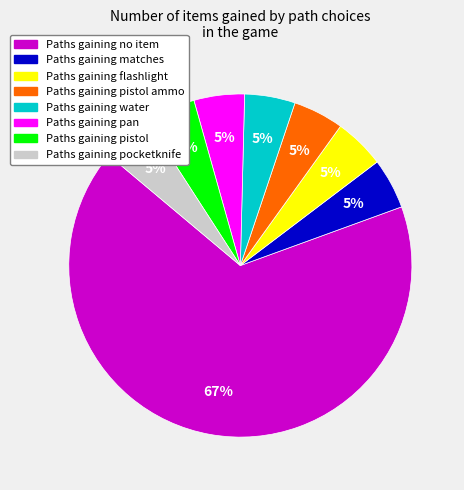

Combined, do Paths gaining pistol ammo and Paths gaining water account for over 50%?

No